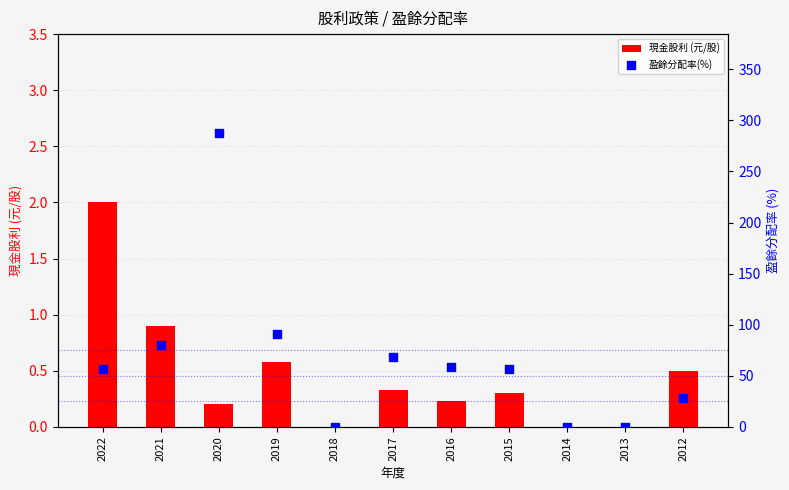

What are all the series names shown in the legend?

現金股利 (元/股), 盈餘分配率(%)